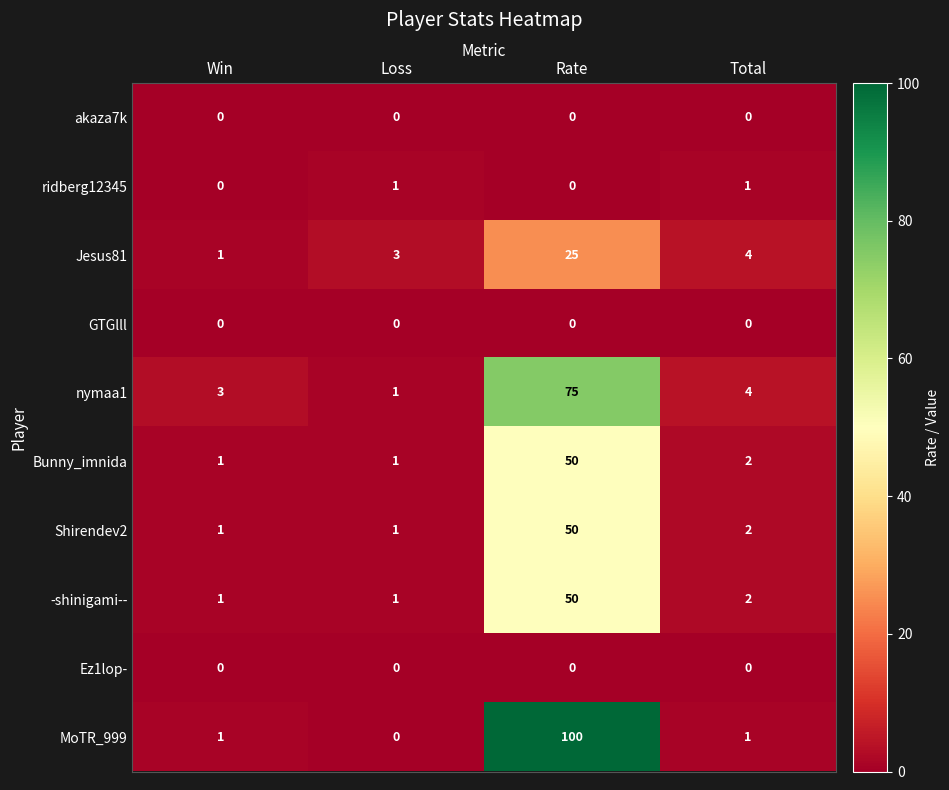

Which category has the highest value in the MoTR_999 series?

Rate